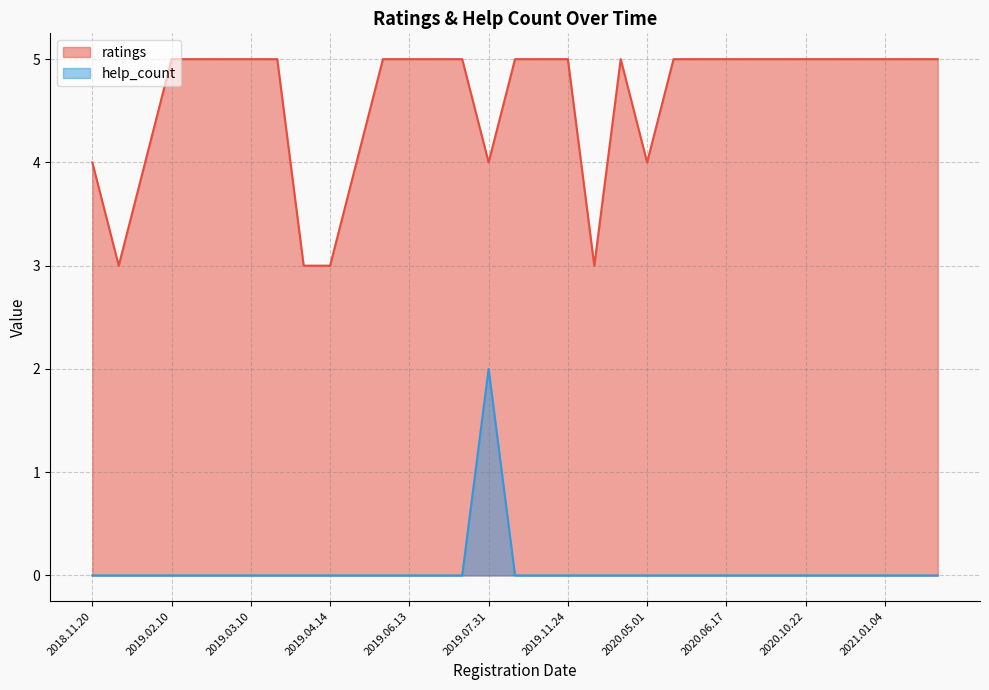

What is the approximate value of ratings at 2019.08.11?

5